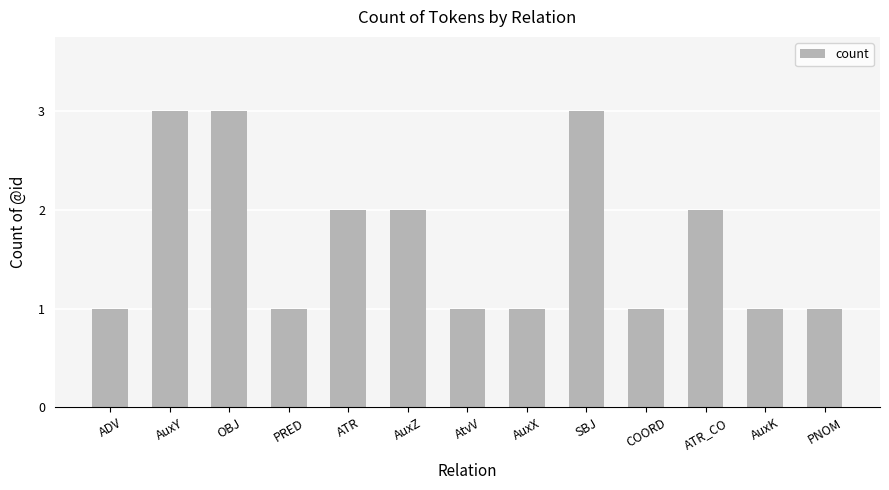

The chart shows a value of 1 at AuxX. True or false?

True